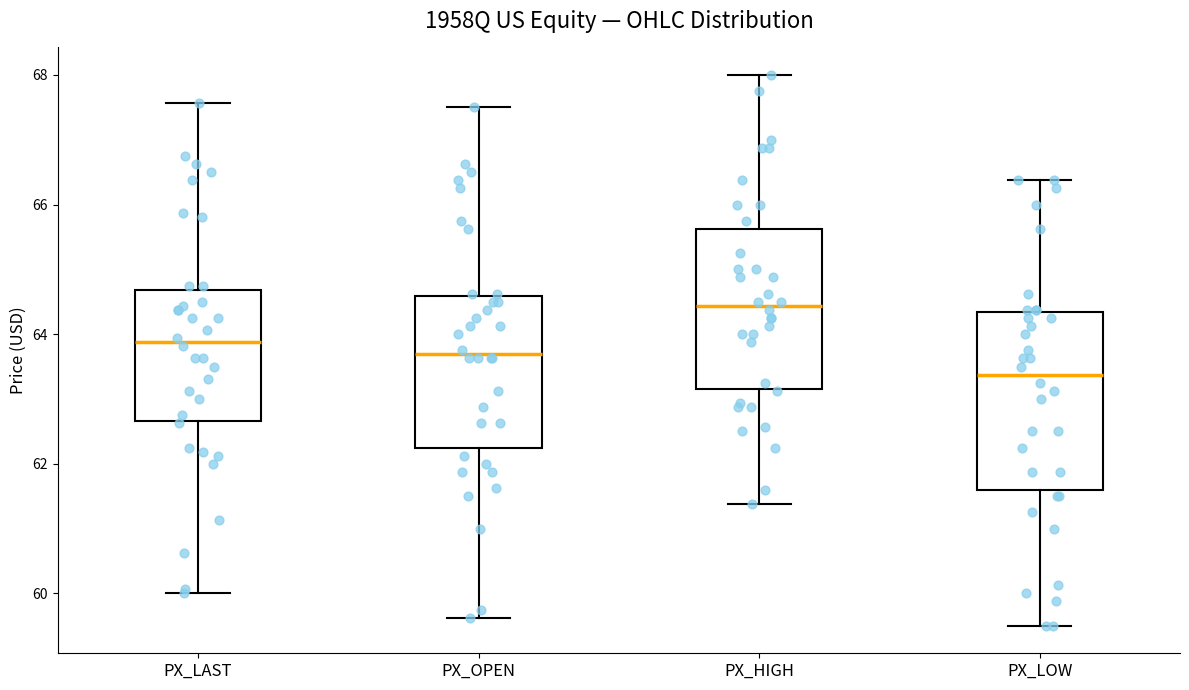

Where is the upper edge of the box for PX_LOW on the y-axis? The values are not printed on the chart, so give them approximately, as read against the axis.

64.4